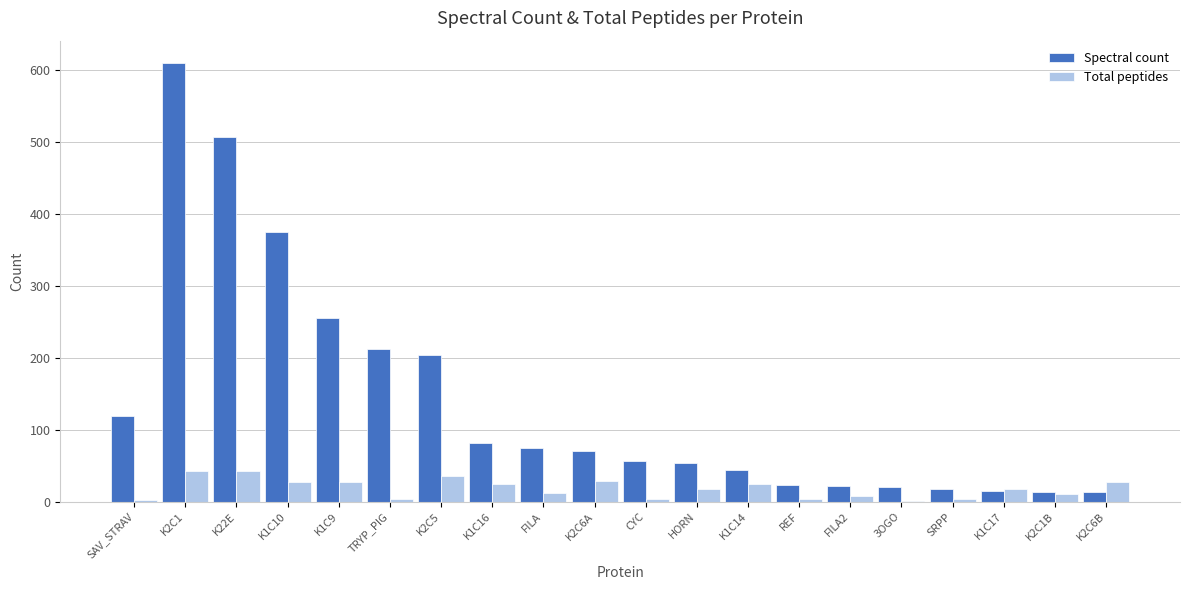

Is the value of Spectral count at K2C1 greater than the value of Total peptides at K2C1?

Yes